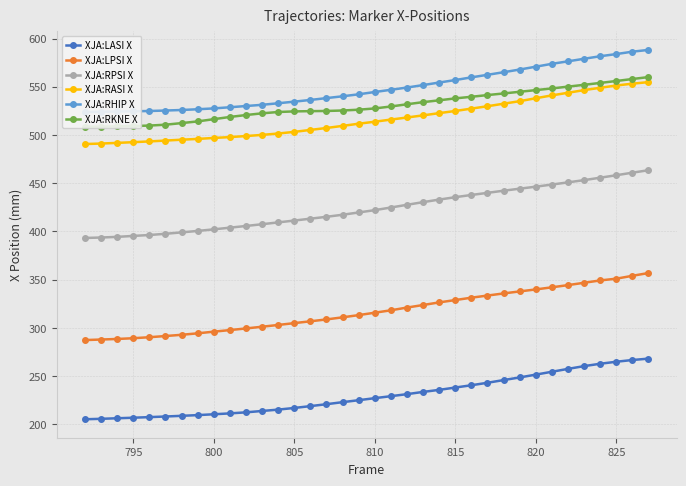

True or false: XJA:LPSI X and XJA:RASI X intersect in this chart.

False